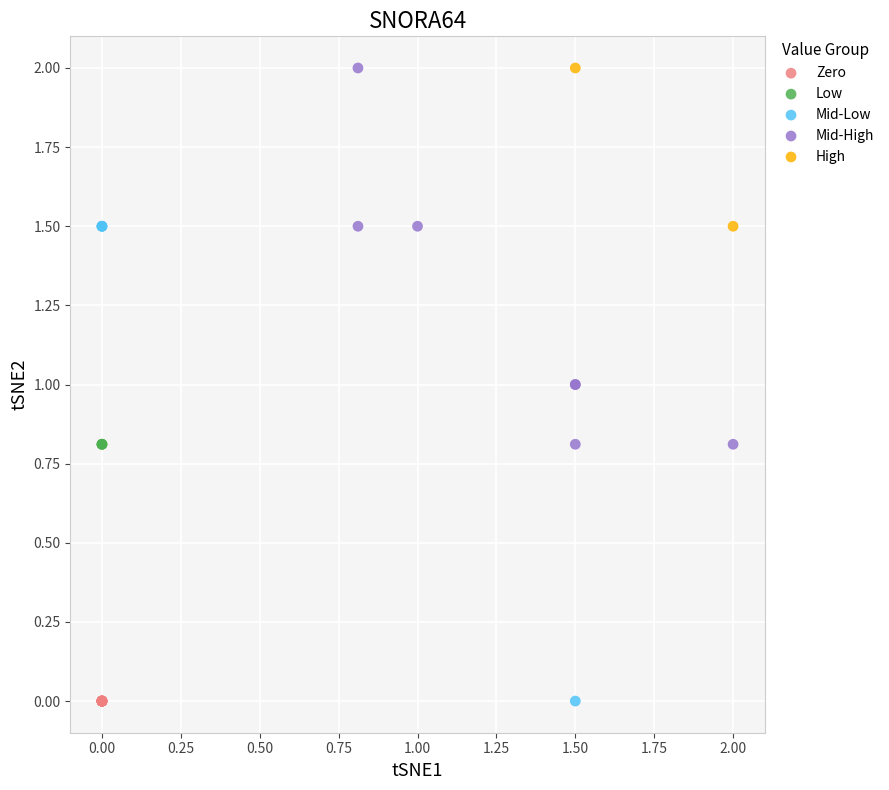

What are all the series names shown in the legend?

Zero, Low, Mid-Low, Mid-High, High